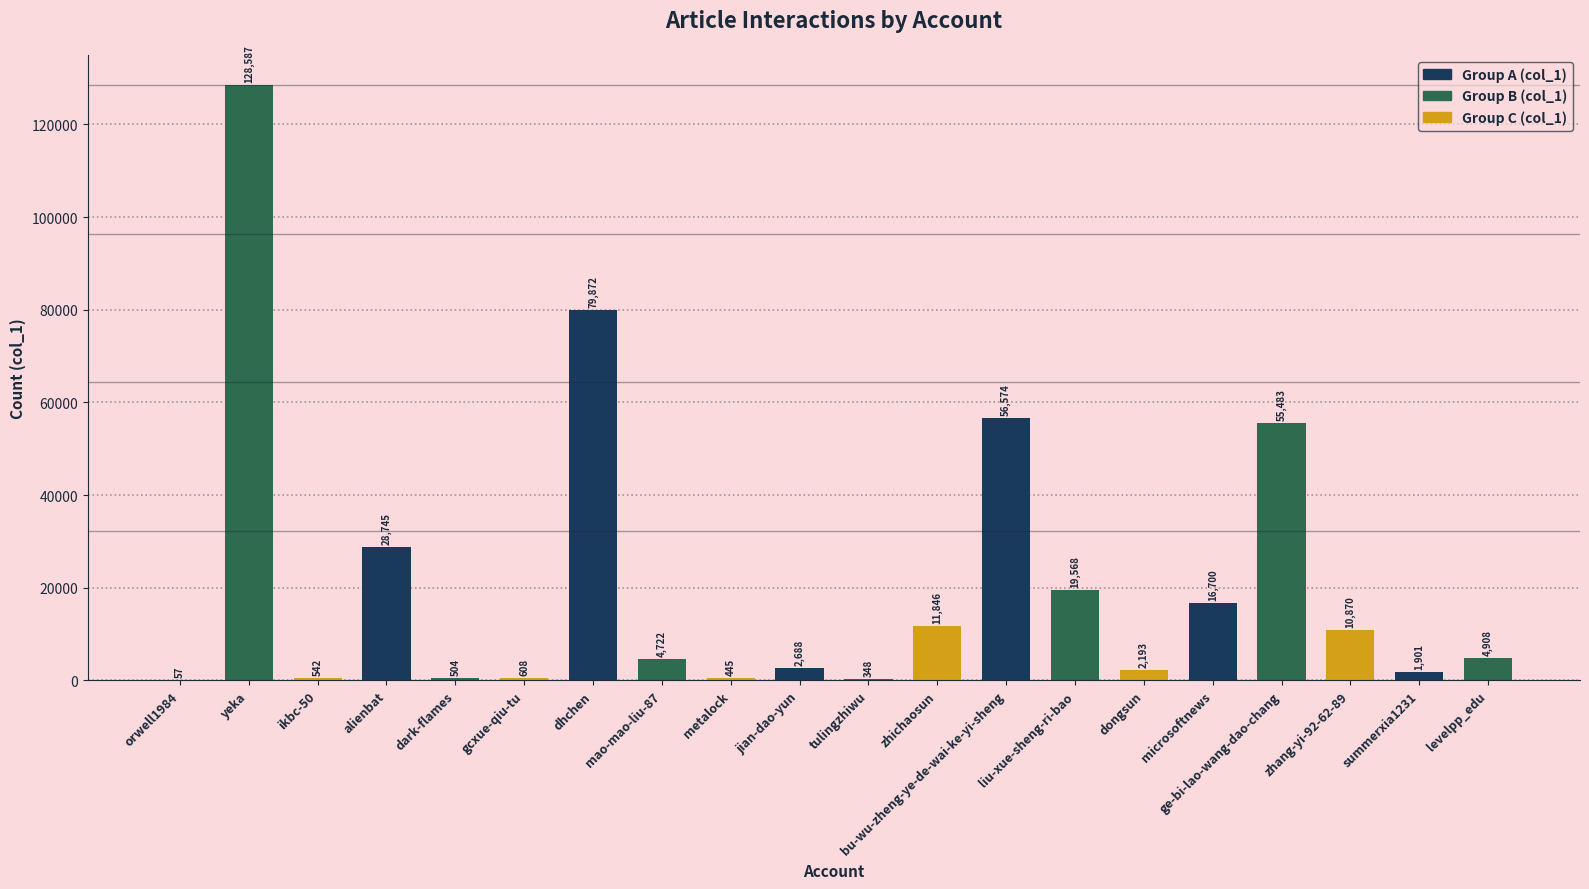

Where does the data first go above 4908?

yeka